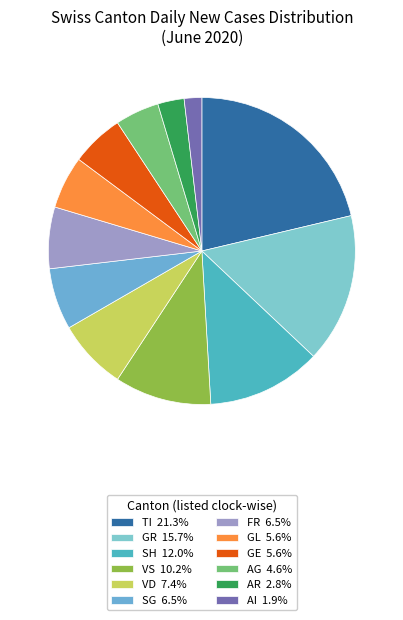

How many segments does this pie chart have?

12